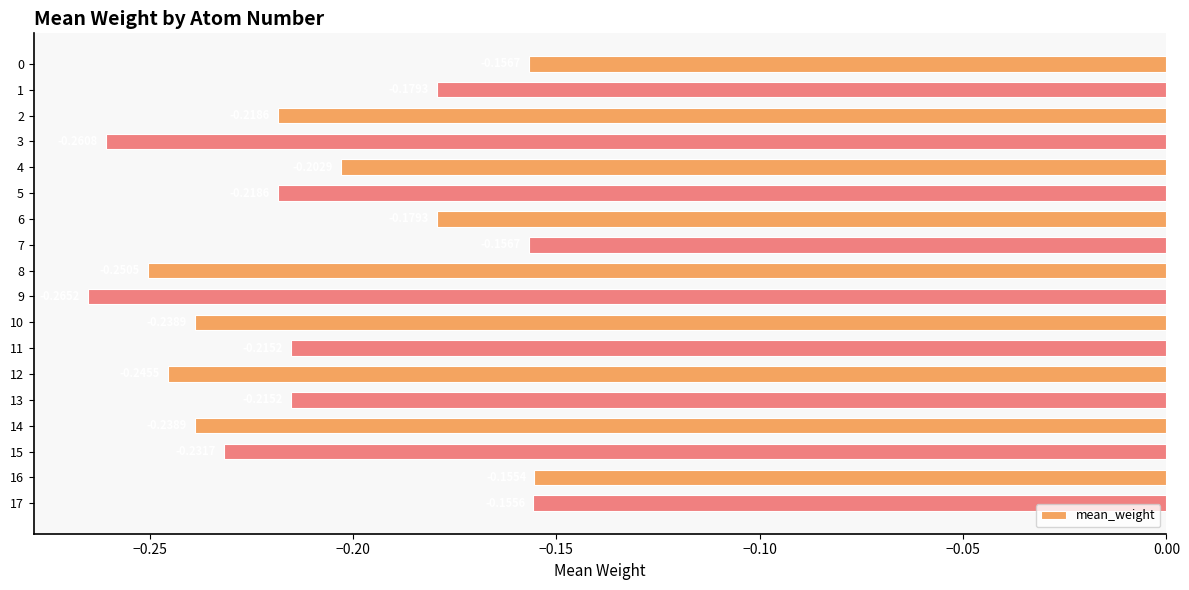

Are the bars grouped side by side (vs. stacked)?

No